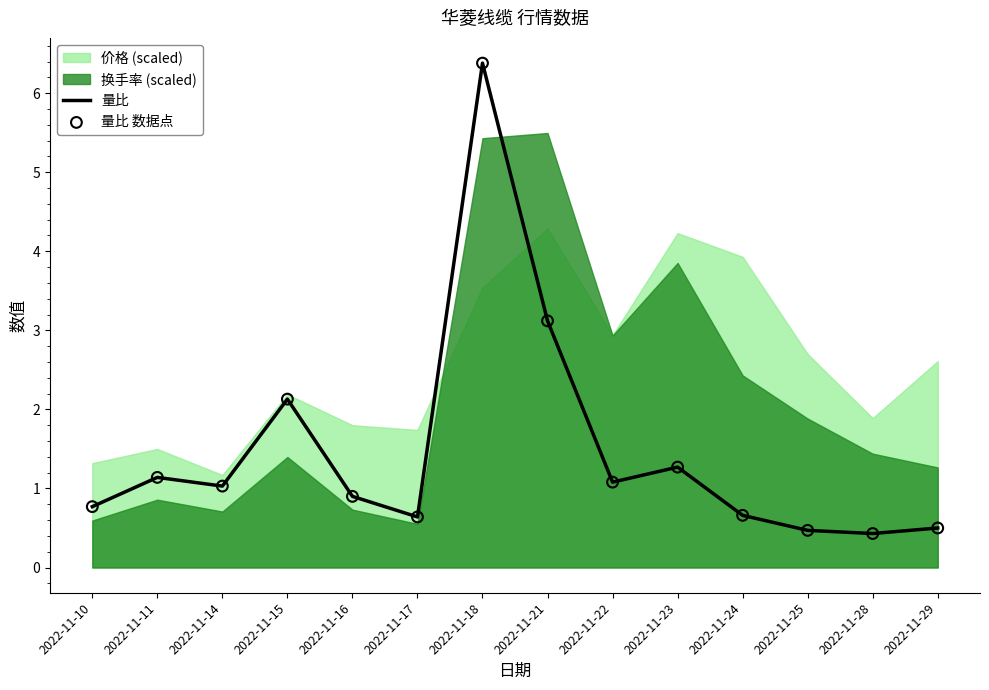

Is the value of 量比 at 2022-11-28 greater than the value of 量比 数据点 at 2022-11-17?

No